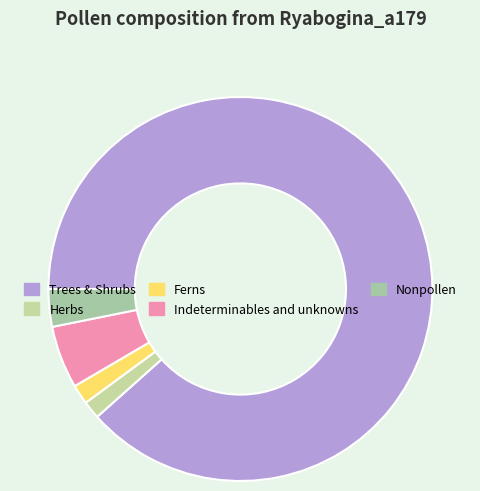

How many slices are in this pie chart?

5